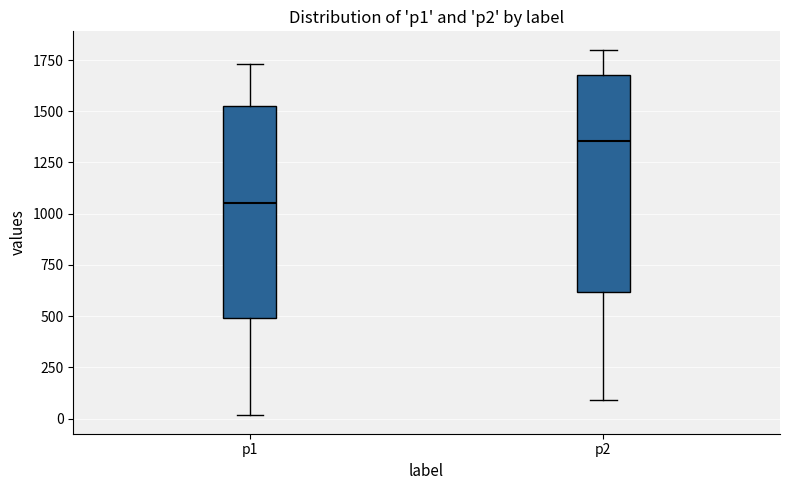

Which box's median line is the lowest?

p1